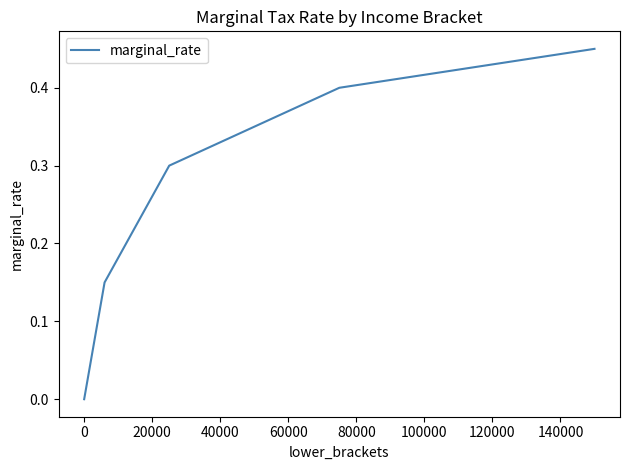

What is the average value?

0.3